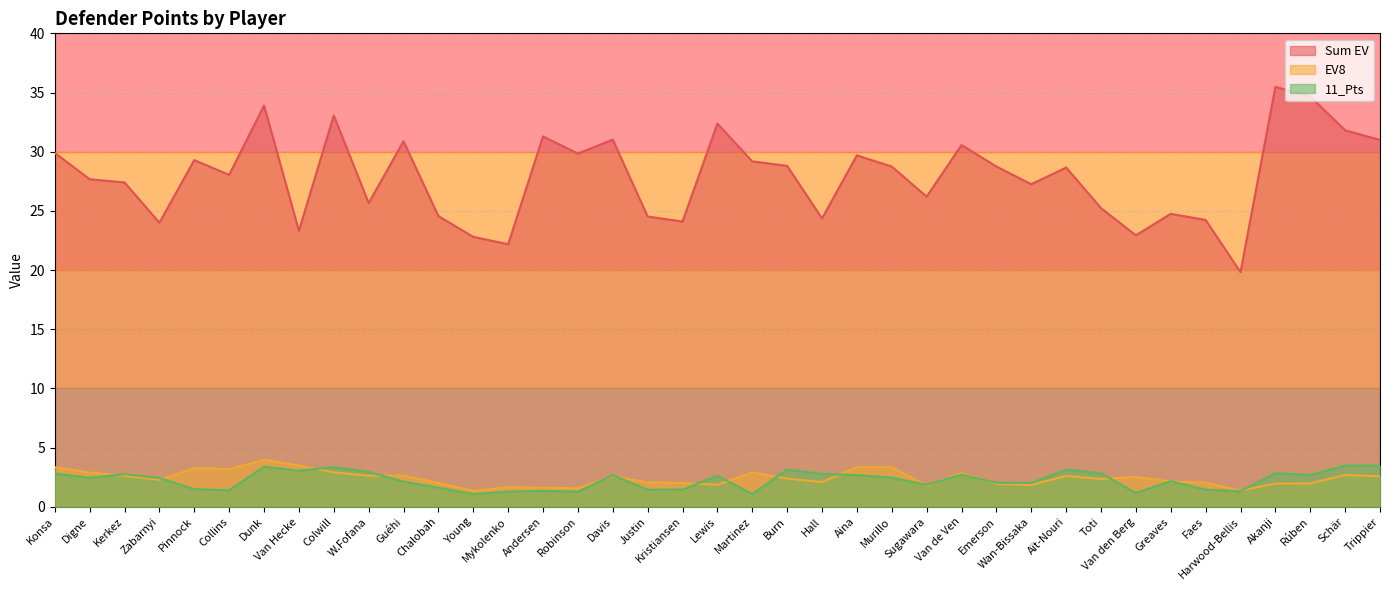

Reading right to left, transcribe all the data shown in this chart.

Sum EV: 31.0	31.8	34.7	35.5	19.8	24.2	24.8	22.9	25.2	28.7	27.2	28.8	30.6	26.2	28.7	29.7	24.4	28.8	29.2	32.4	24.1	24.5	31.0	29.8	31.3	22.2	22.8	24.6	30.9	25.7	33.1	23.3	33.9	28.0	29.3	24.0	27.4	27.7	29.9
EV8: 2.6	2.7	2.0	1.9	1.4	2.0	2.1	2.5	2.4	2.6	1.8	1.9	2.8	1.8	3.3	3.3	2.1	2.4	2.9	1.9	2.0	2.0	2.6	1.6	1.6	1.6	1.3	2.0	2.6	2.6	2.9	3.5	4.0	3.2	3.2	2.3	2.6	2.9	3.3
11_Pts: 3.5	3.5	2.7	2.8	1.3	1.4	2.2	1.2	2.8	3.1	2.0	2.0	2.7	1.9	2.5	2.7	2.8	3.1	1.1	2.6	1.4	1.4	2.7	1.3	1.3	1.3	1.1	1.6	2.1	2.9	3.4	3.0	3.4	1.4	1.5	2.4	2.8	2.4	2.8